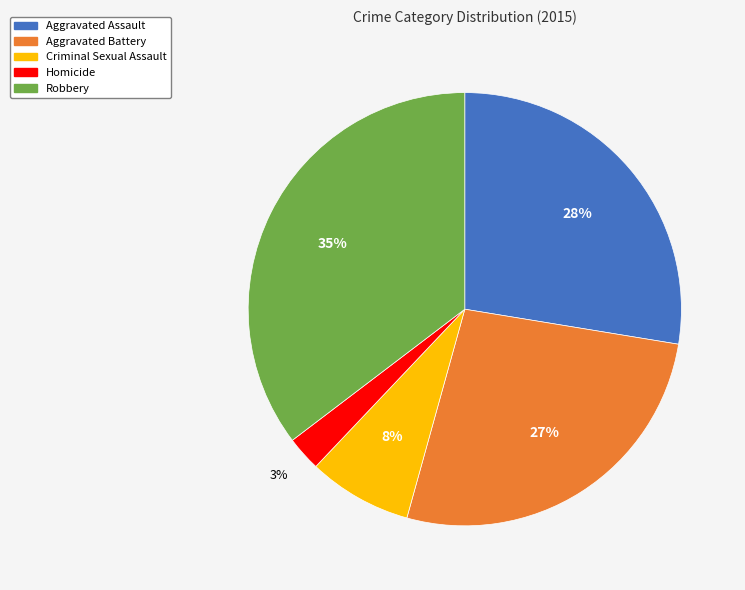

Is it true that Criminal Sexual Assault is 1% of the pie?

False